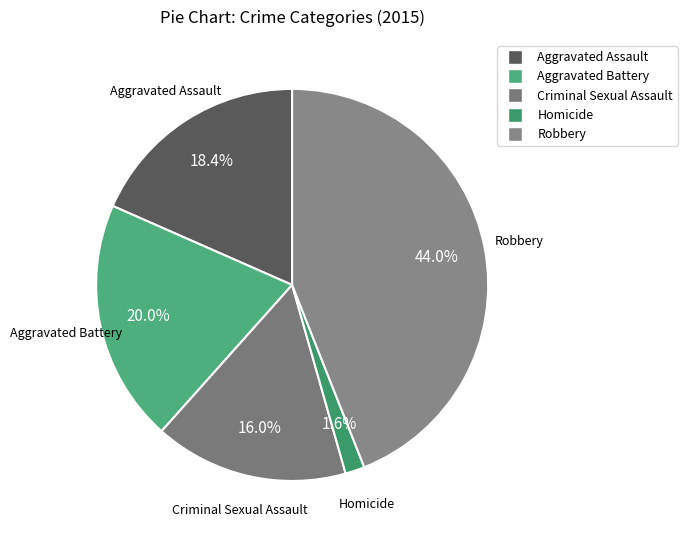

Rank the categories by value from lowest to highest.

Homicide, Criminal Sexual Assault, Aggravated Assault, Aggravated Battery, Robbery